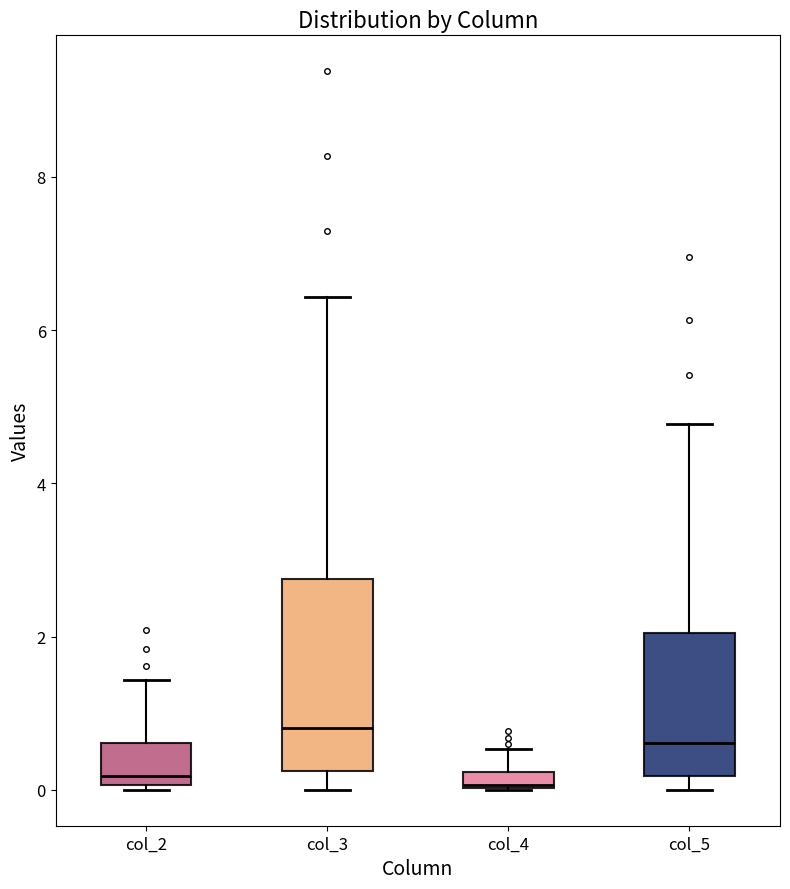

Where is the lower edge of the box for col_3 on the y-axis? The values are not printed on the chart, so give them approximately, as read against the axis.

0.2